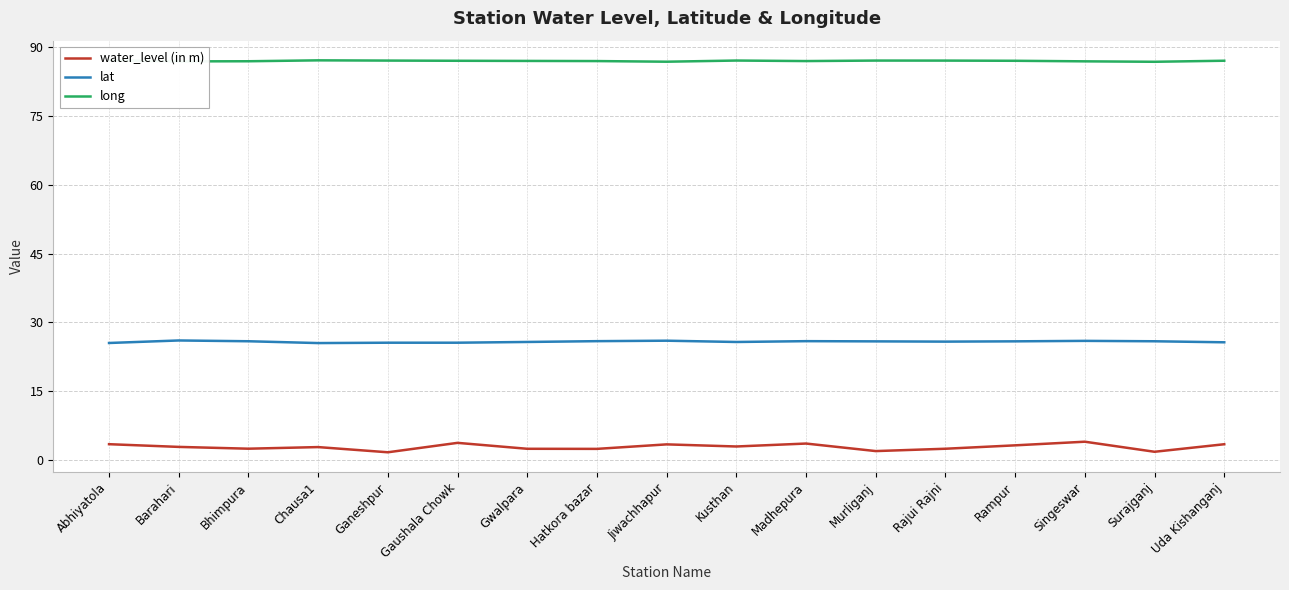

Which category has the lowest value across all series?

Ganeshpur